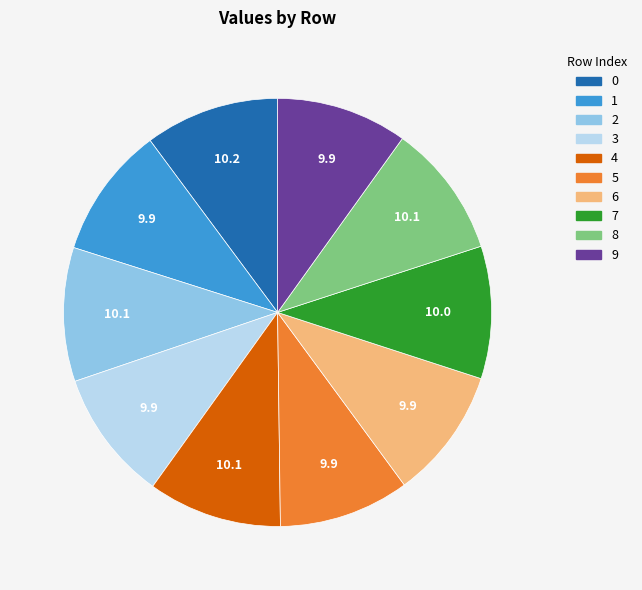

Does any single category account for the majority?

No